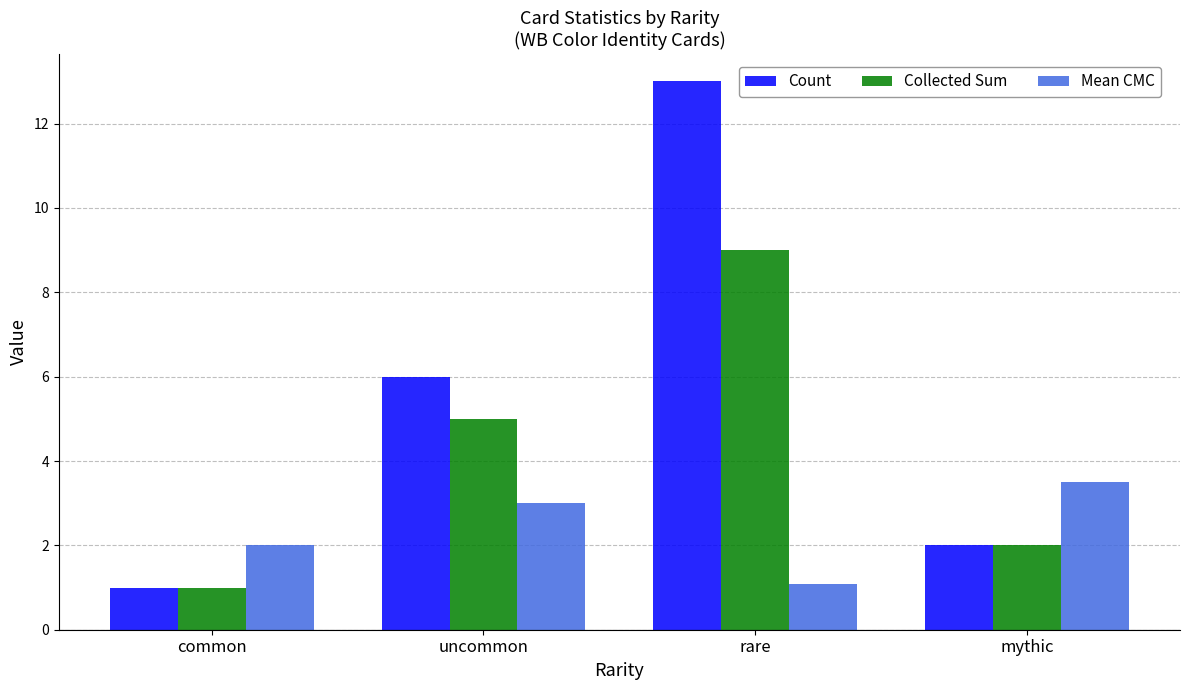

Which label corresponds to the largest value in the chart?

rare